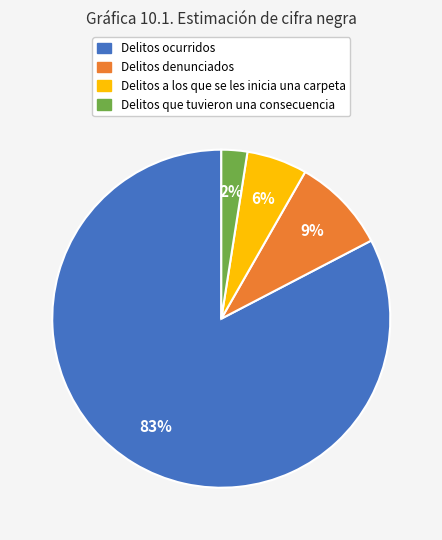

Rank the categories by value from lowest to highest.

Delitos que tuvieron una consecuencia, Delitos a los que se les inicia una carpeta, Delitos denunciados, Delitos ocurridos